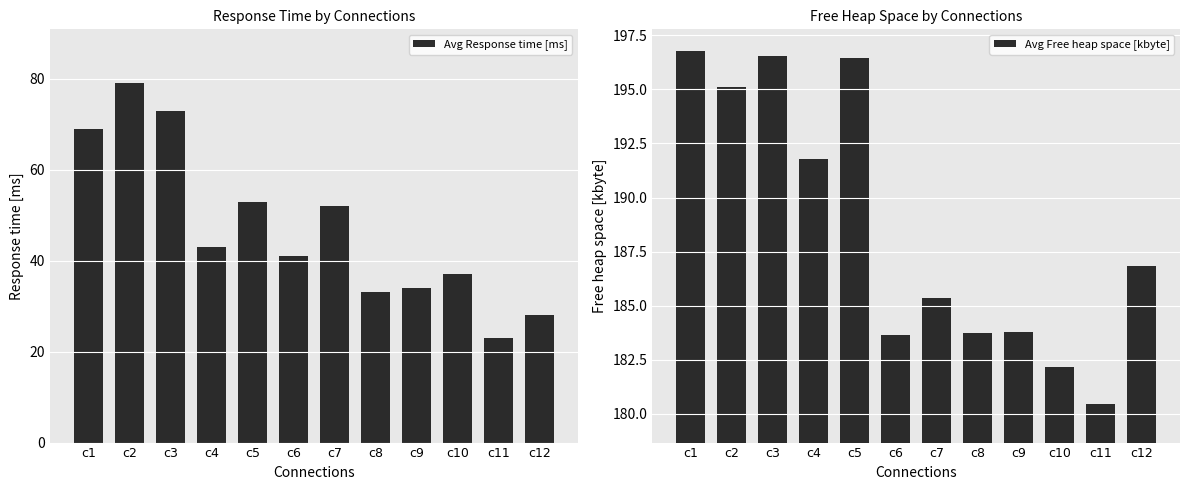

What is the lowest value of the Avg Response time [ms] series?

23